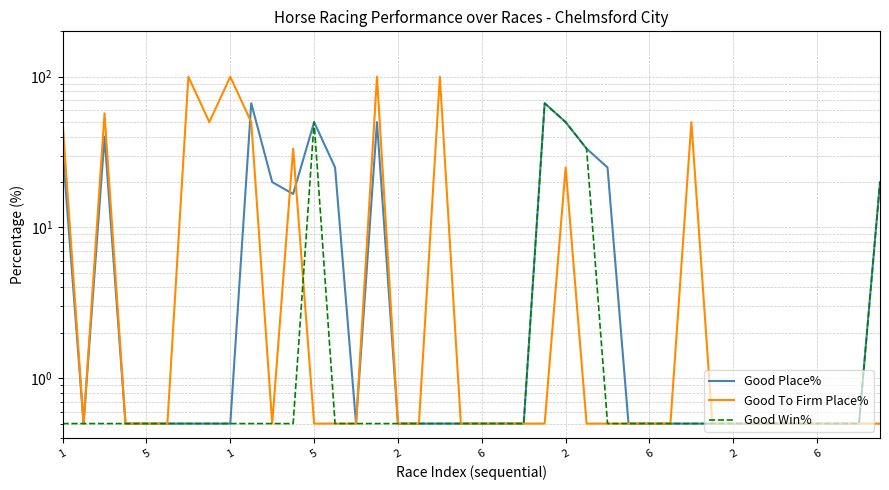

How many series are shown in this chart?

3